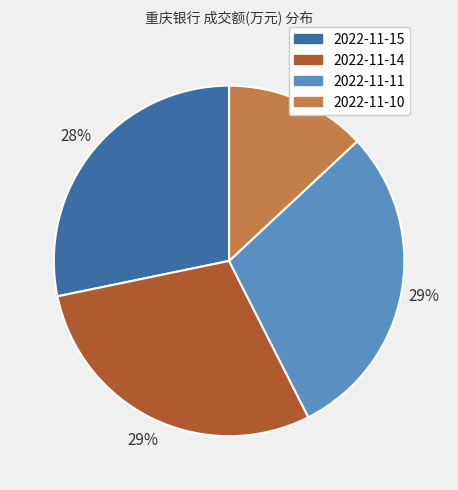

How many segments does this pie chart have?

4